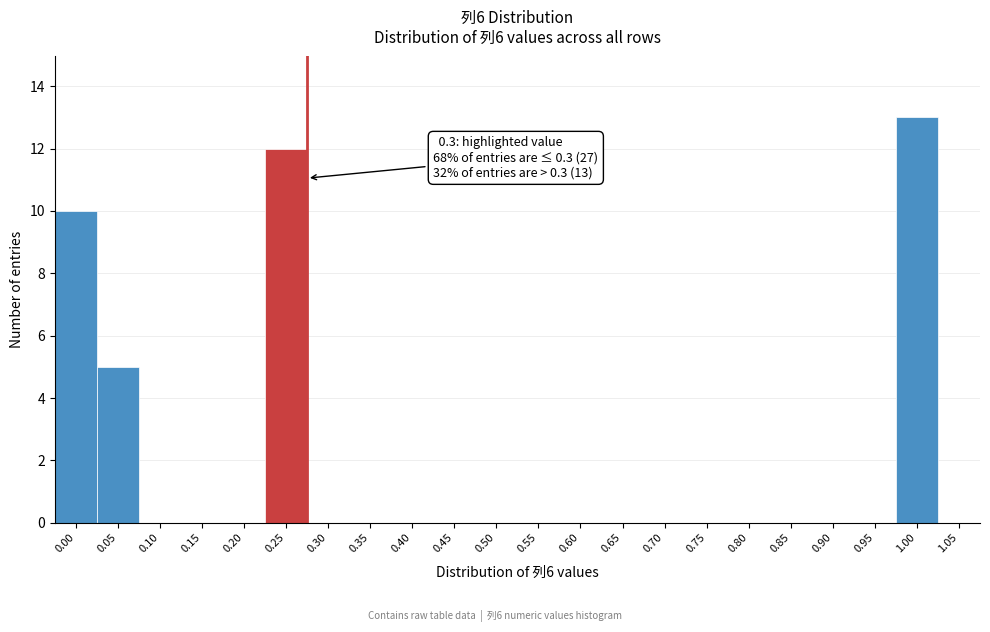

Reading left to right, what are all the values shown in this chart?

0.00=10	0.05=5	0.10=0	0.15=0	0.20=0	0.25=12	0.30=0	0.35=0	0.40=0	0.45=0	0.50=0	0.55=0	0.60=0	0.65=0	0.70=0	0.75=0	0.80=0	0.85=0	0.90=0	0.95=0	1.00=13	1.05=0